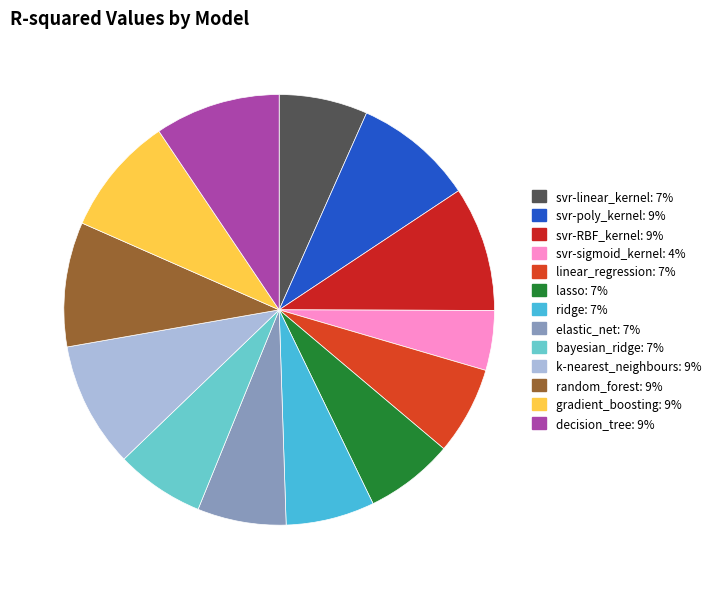

Is there any slice that represents more than half of the pie?

No